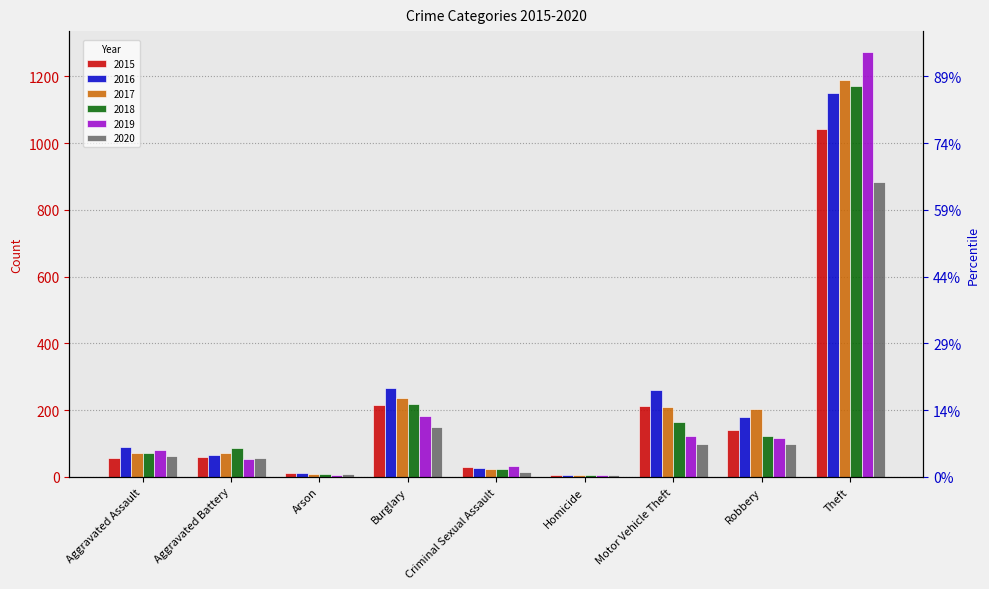

At how many categories does at least one series exceed 537?

1